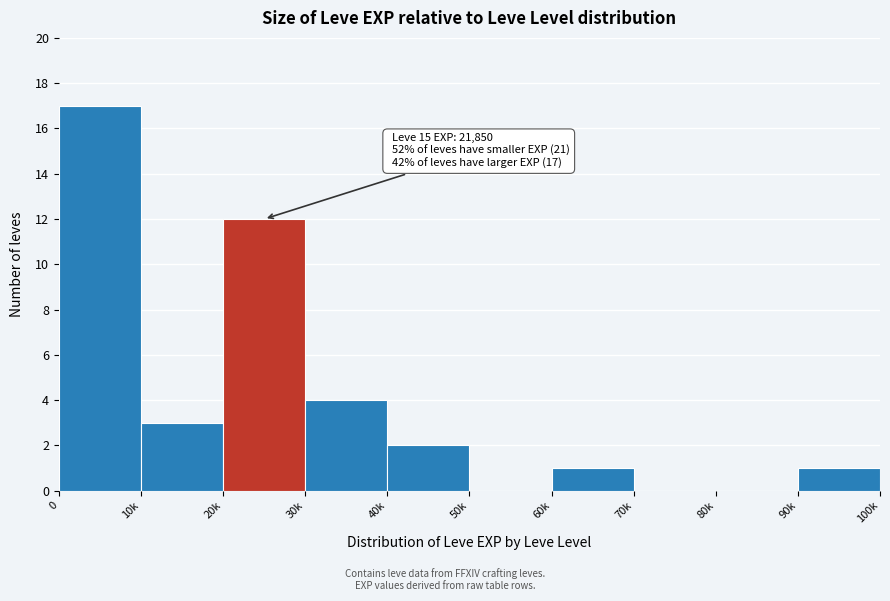

Reading left to right, transcribe all the data shown in this chart.

0=17	10k=3	20k=12	30k=4	40k=2	50k=0	60k=1	70k=0	80k=0	90k=1